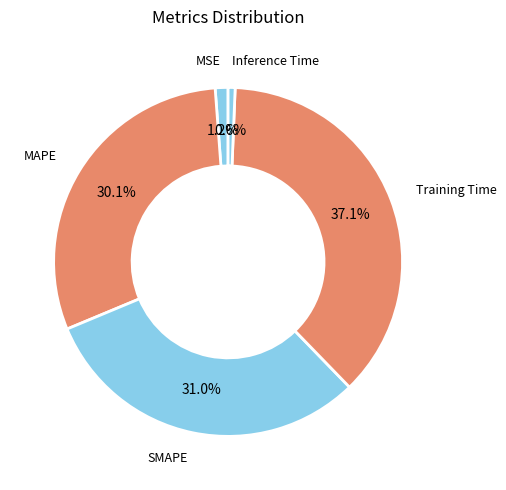

Which category has the biggest portion of the pie?

Training Time